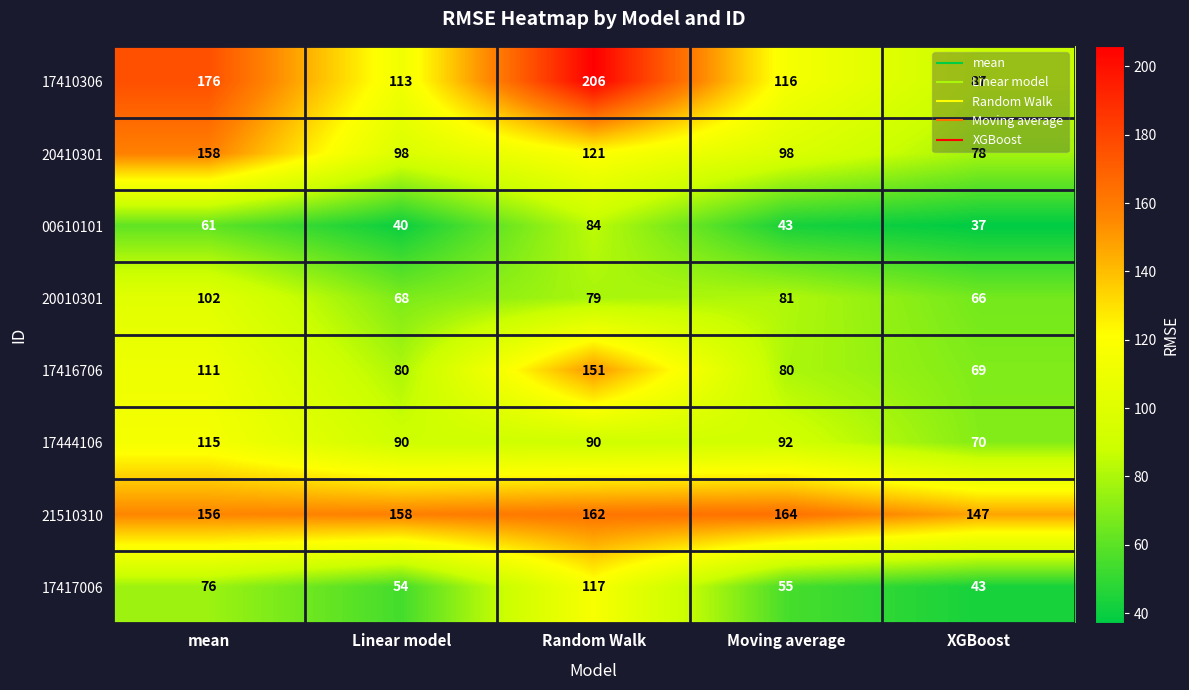

What is the difference between the 17444106 values at Linear model and XGBoost?

20